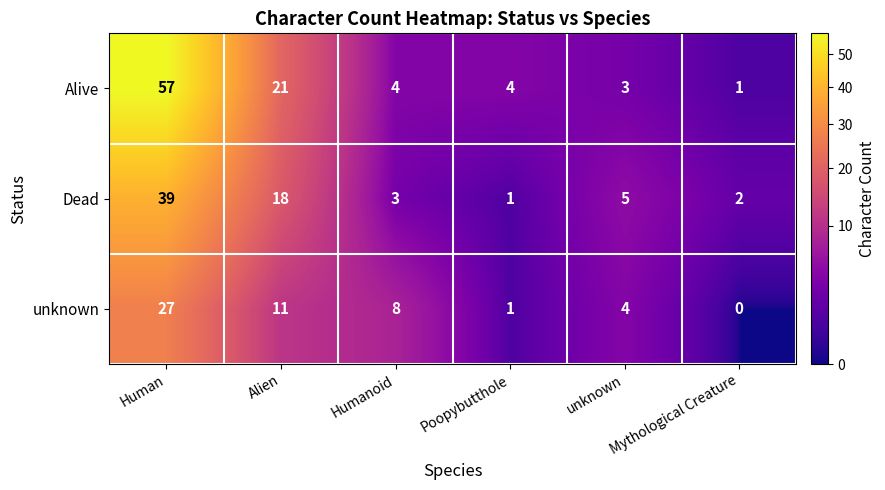

What is the sum of all unknown values?

51